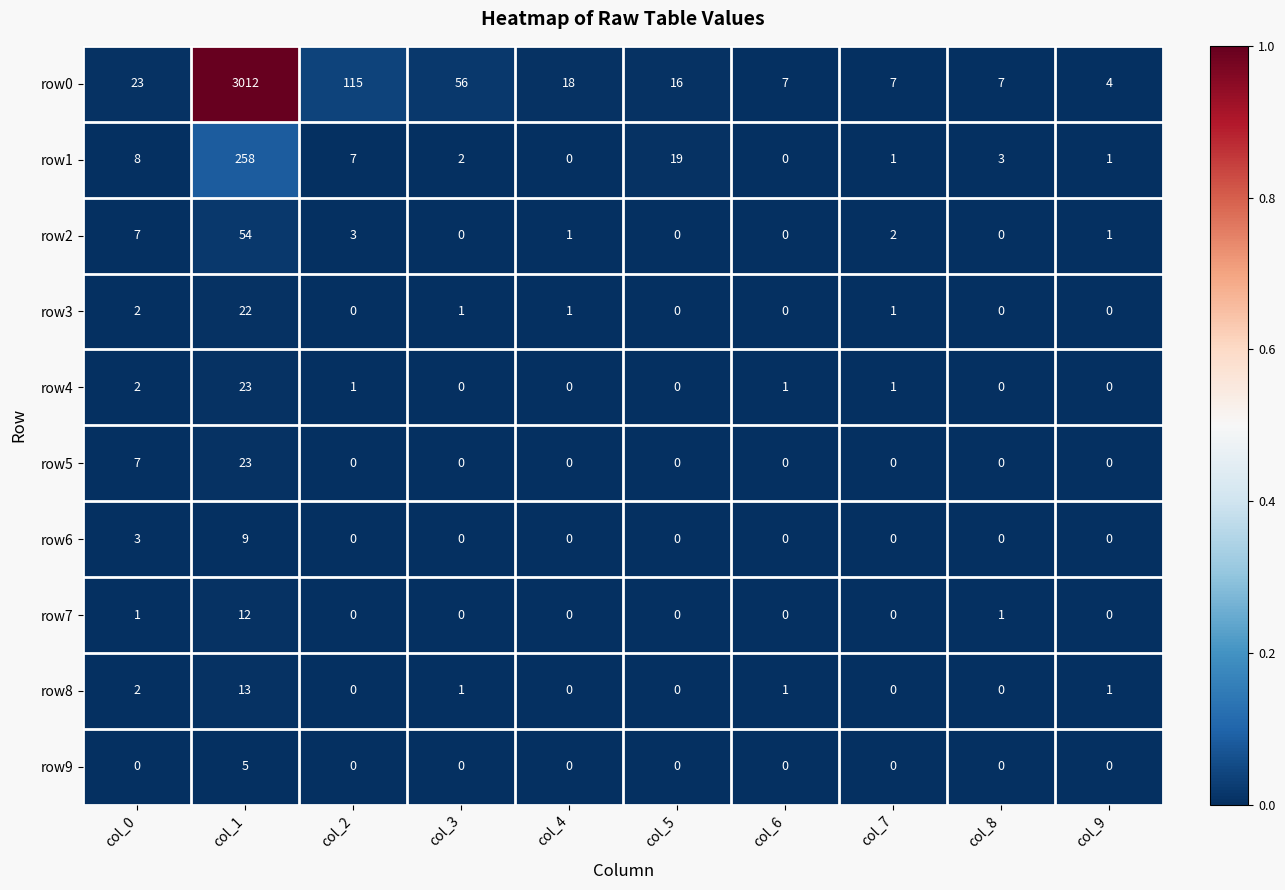

At which category is the sum across all series the highest?

col_1